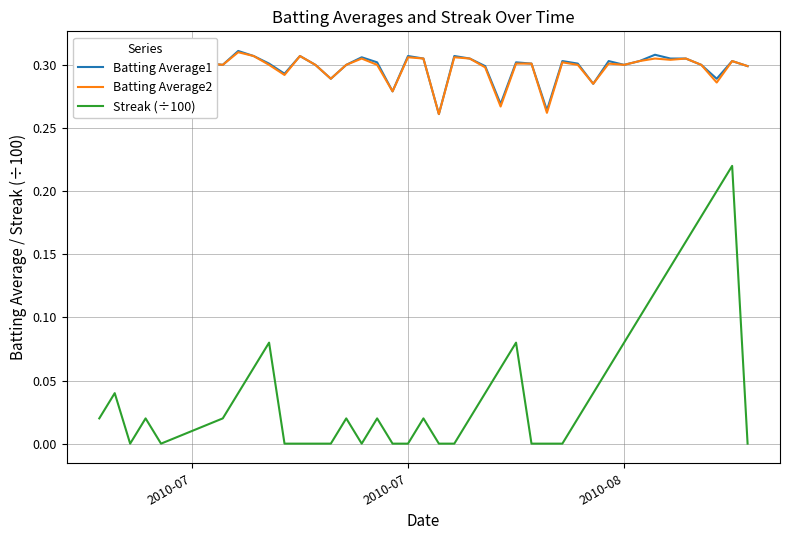

True or false: Streak (÷100) and Batting Average2 intersect in this chart.

False